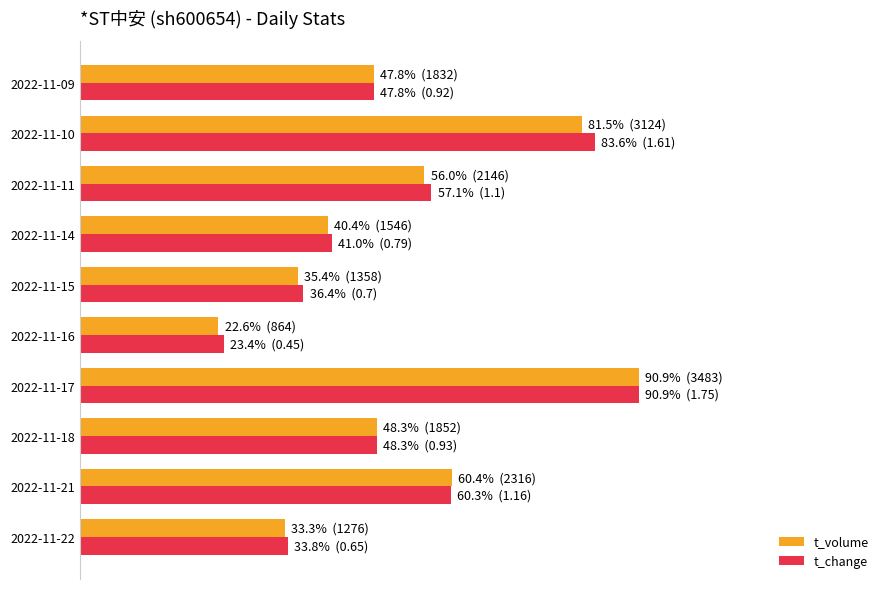

What is the difference between the maximum and minimum values in the t_volume series?

68.4